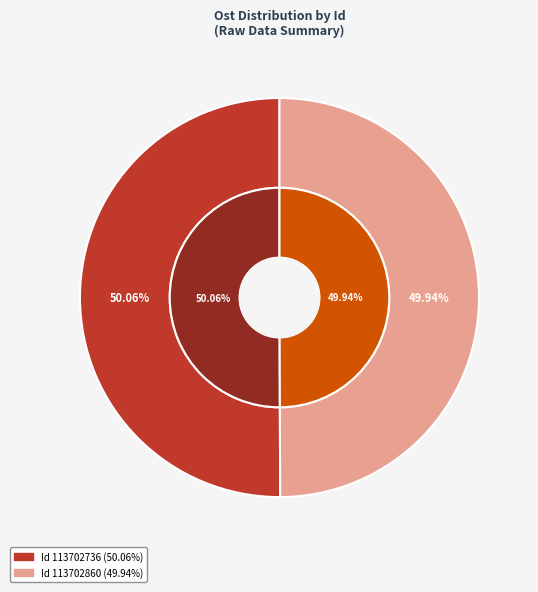

Rank the categories by value from highest to lowest.

113702736, 113702860